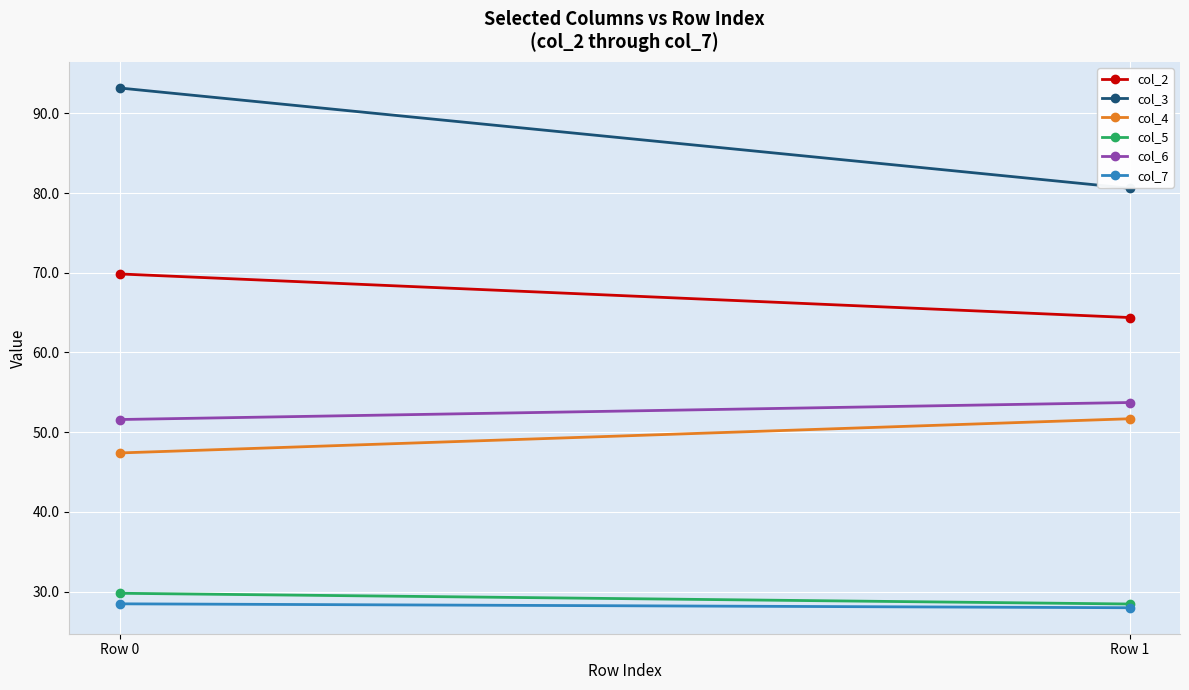

Rank the series at Row 0 from highest to lowest value.

col_3, col_2, col_6, col_4, col_5, col_7